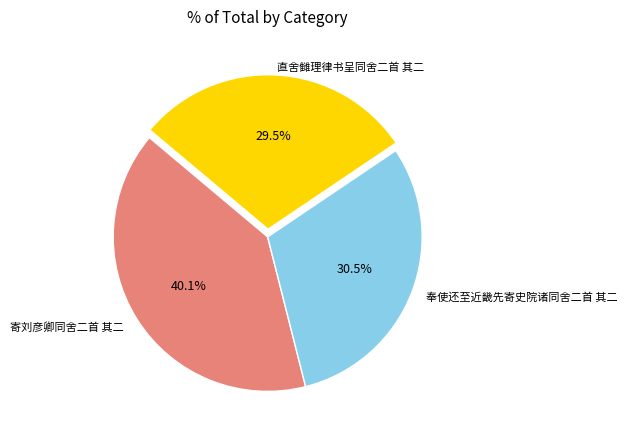

To the nearest percent, what is the combined percentage of 奉使还至近畿先寄史院诸同舍二首 其二 and 寄刘彦卿同舍二首 其二?

71%